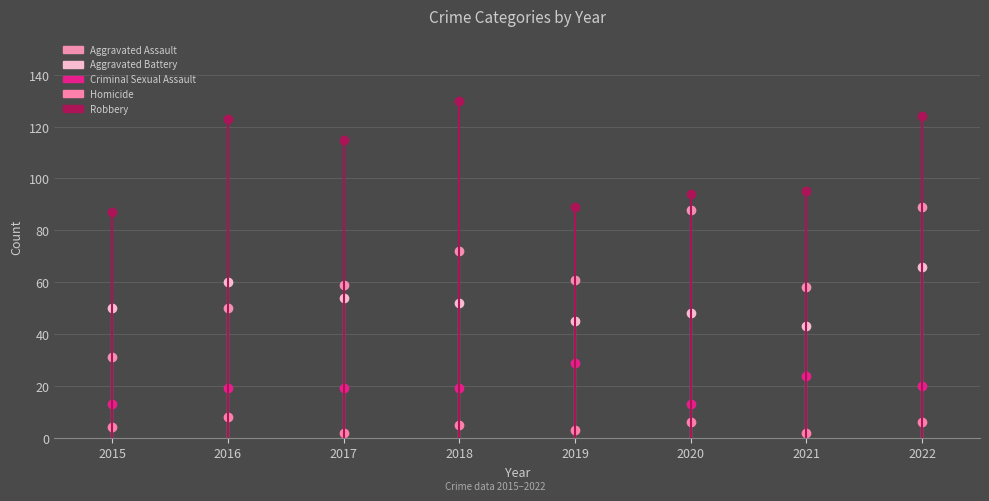

What are all the series names shown in the legend?

Aggravated Assault, Aggravated Battery, Criminal Sexual Assault, Homicide, Robbery